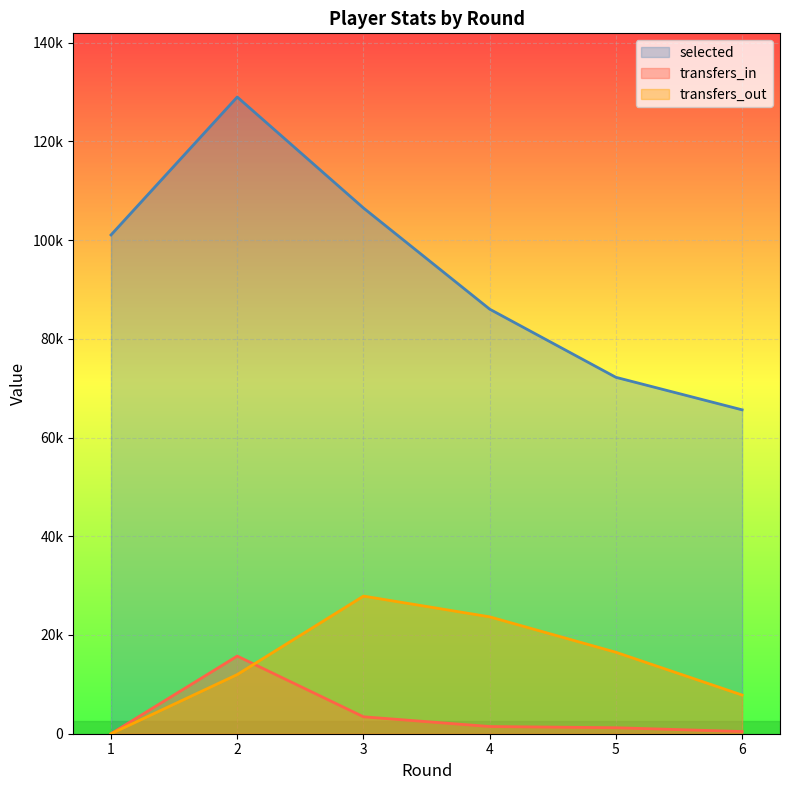

Which series changed the most between 3 and 6?

selected